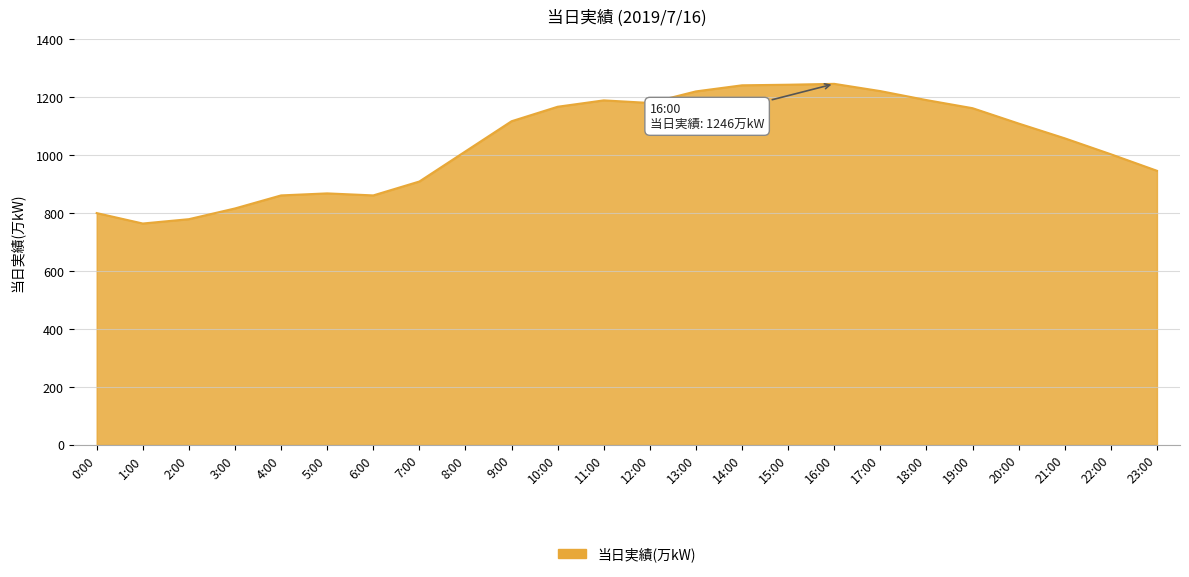

What is the greatest value displayed?

1246